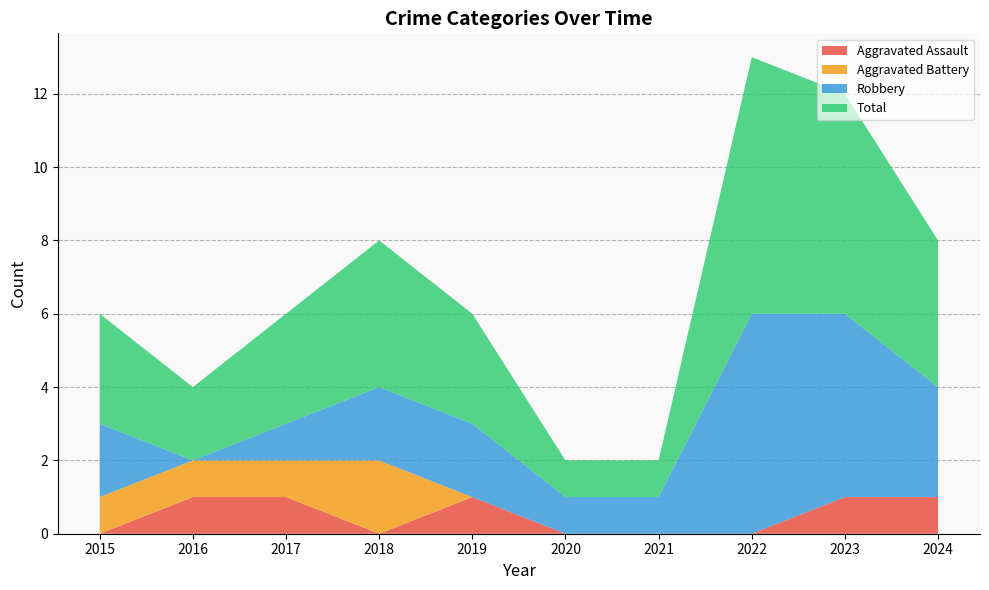

Reading right to left, extract all data points from this chart.

Aggravated Assault: 2024=1	2023=1	2022=0	2021=0	2020=0	2019=1	2018=0	2017=1	2016=1	2015=0
Aggravated Battery: 2024=0	2023=0	2022=0	2021=0	2020=0	2019=0	2018=2	2017=1	2016=1	2015=1
Robbery: 2024=3	2023=5	2022=6	2021=1	2020=1	2019=2	2018=2	2017=1	2016=0	2015=2
Total: 2024=4	2023=6	2022=7	2021=1	2020=1	2019=3	2018=4	2017=3	2016=2	2015=3